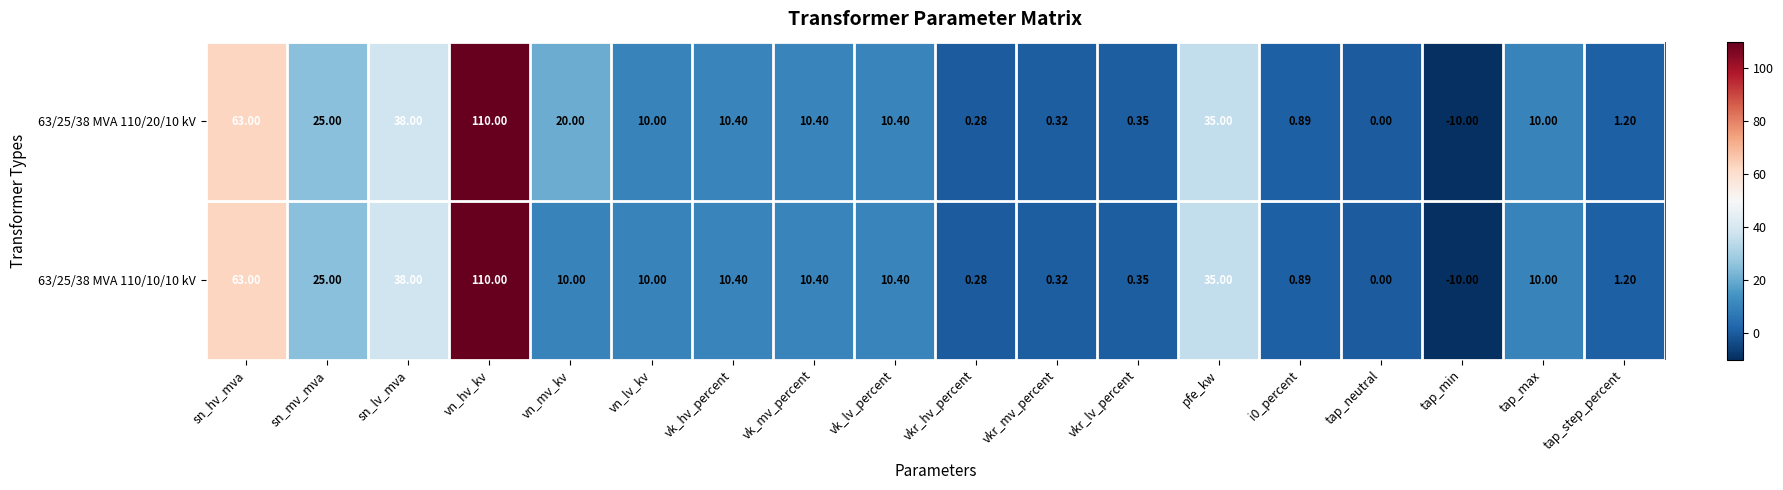

What is the maximum value shown in the chart?

110.0